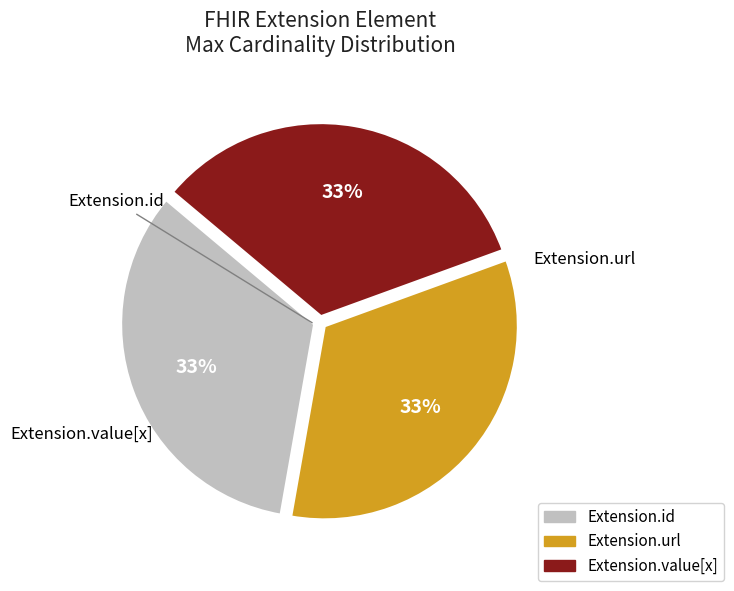

Does any single category account for the majority?

No